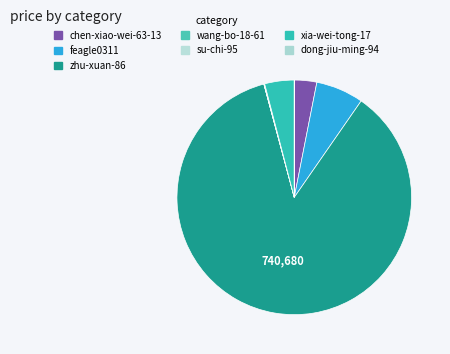

Rank the categories by value from lowest to highest.

dong-jiu-ming-94, wang-bo-18-61, su-chi-95, chen-xiao-wei-63-13, xia-wei-tong-17, feagle0311, zhu-xuan-86